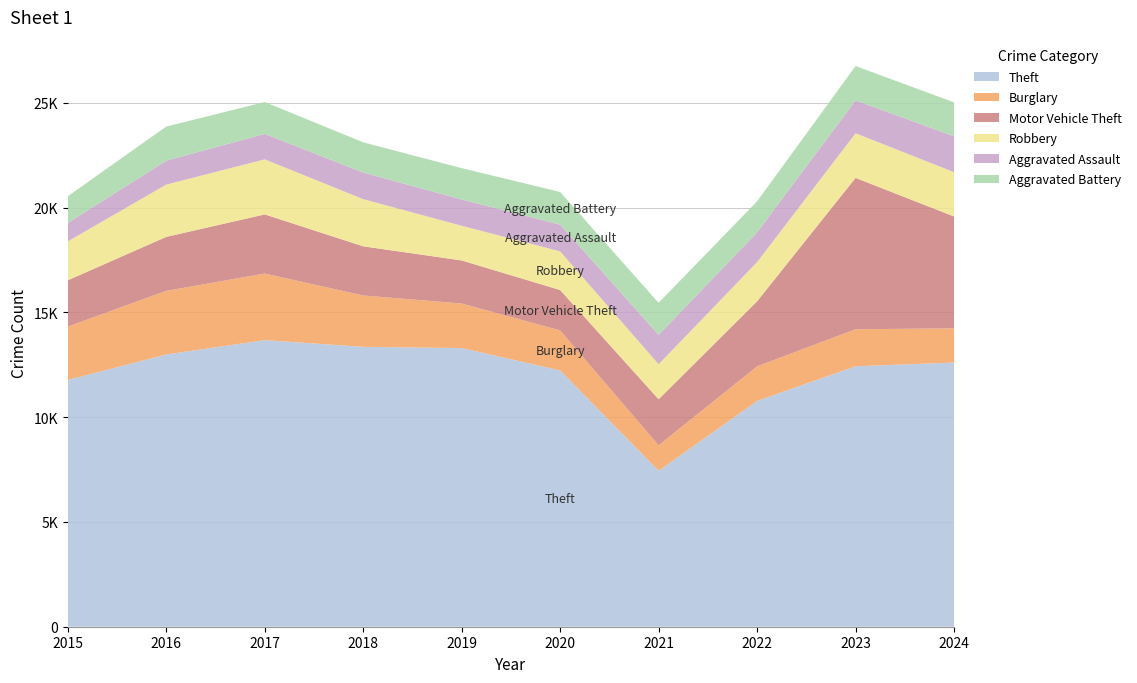

Reading left to right, what are all the values shown in this chart?

Theft: 11776	12991	13675	13355	13297	12229	7439	10773	12428	12606
Burglary: 2546	3035	3177	2450	2126	1909	1218	1650	1766	1633
Motor Vehicle Theft: 2209	2576	2822	2347	2055	1929	2198	3104	7223	5336
Robbery: 1856	2495	2628	2250	1654	1844	1670	1870	2128	2115
Aggravated Assault: 880	1143	1215	1271	1255	1275	1405	1419	1570	1711
Aggravated Battery: 1274	1627	1520	1441	1495	1559	1525	1480	1639	1622